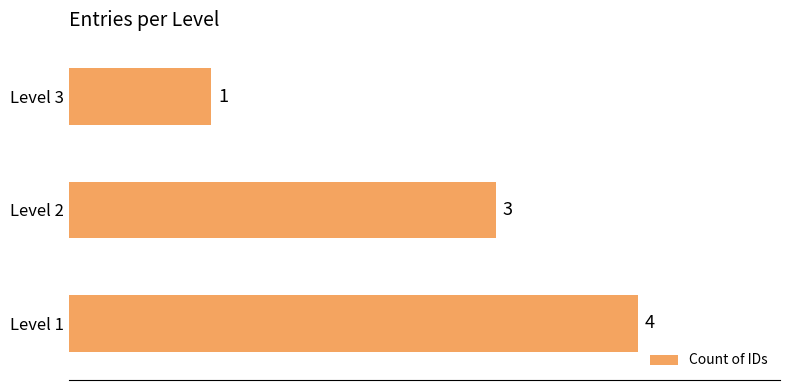

What is the average value?

3